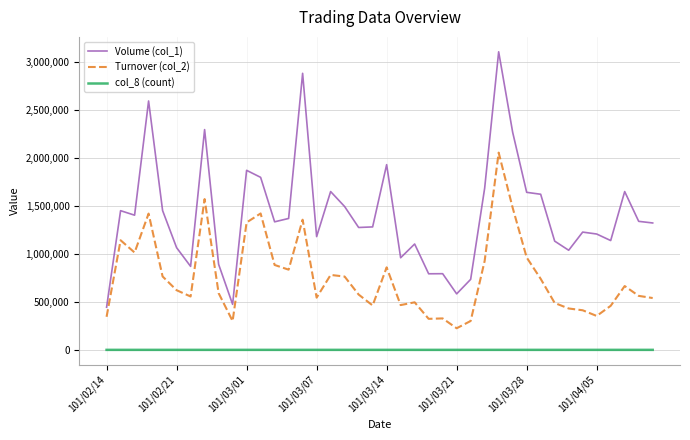

Which series has the largest range (max minus min)?

Volume (col_1)